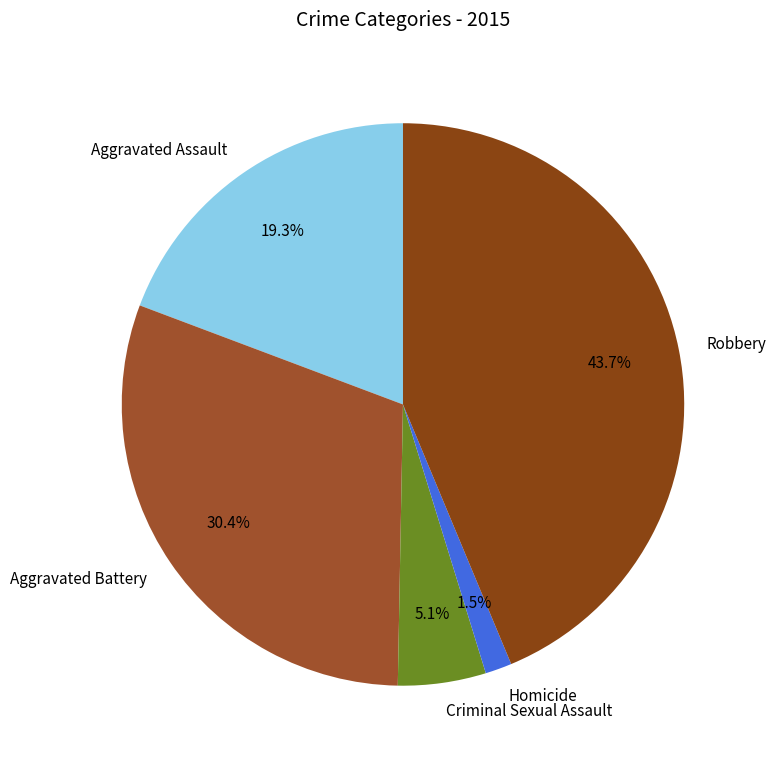

What percentage is NOT represented by Aggravated Battery?

69.6%